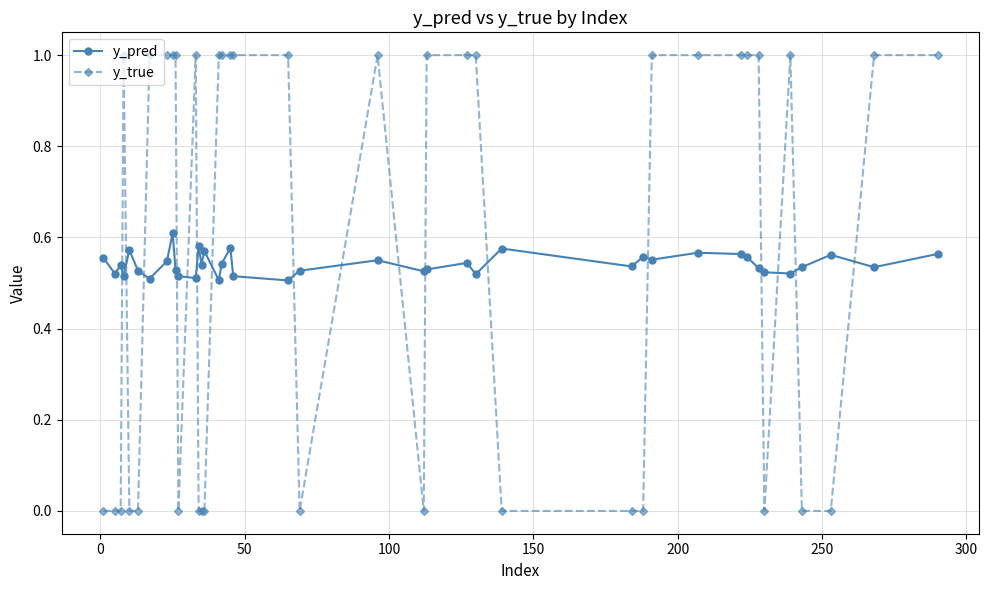

Does the chart display data point markers on the line(s)?

Yes